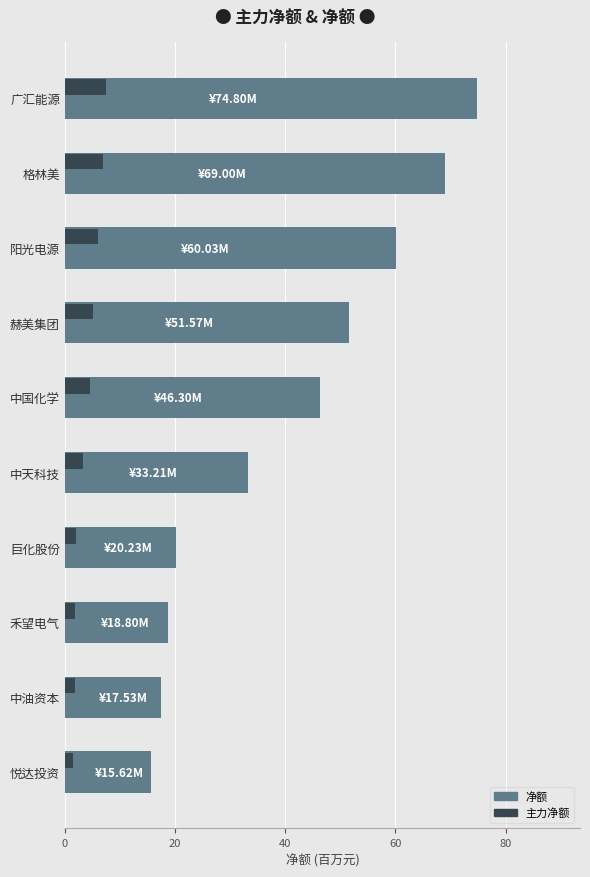

How many data points in 净额 are above 46?

5